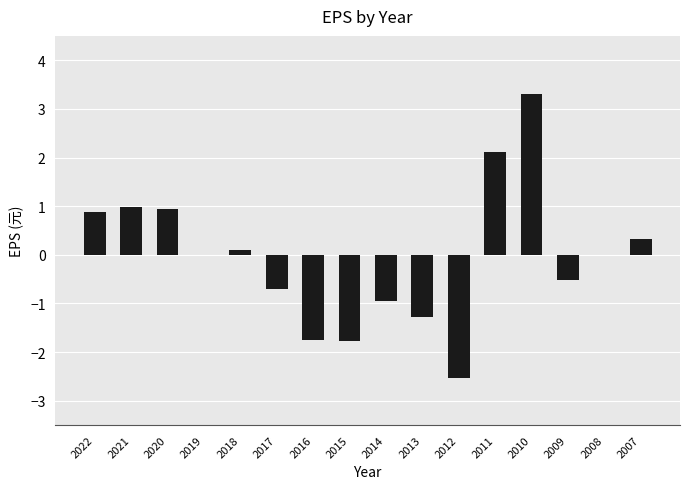

What is the sum of all values?

-0.9